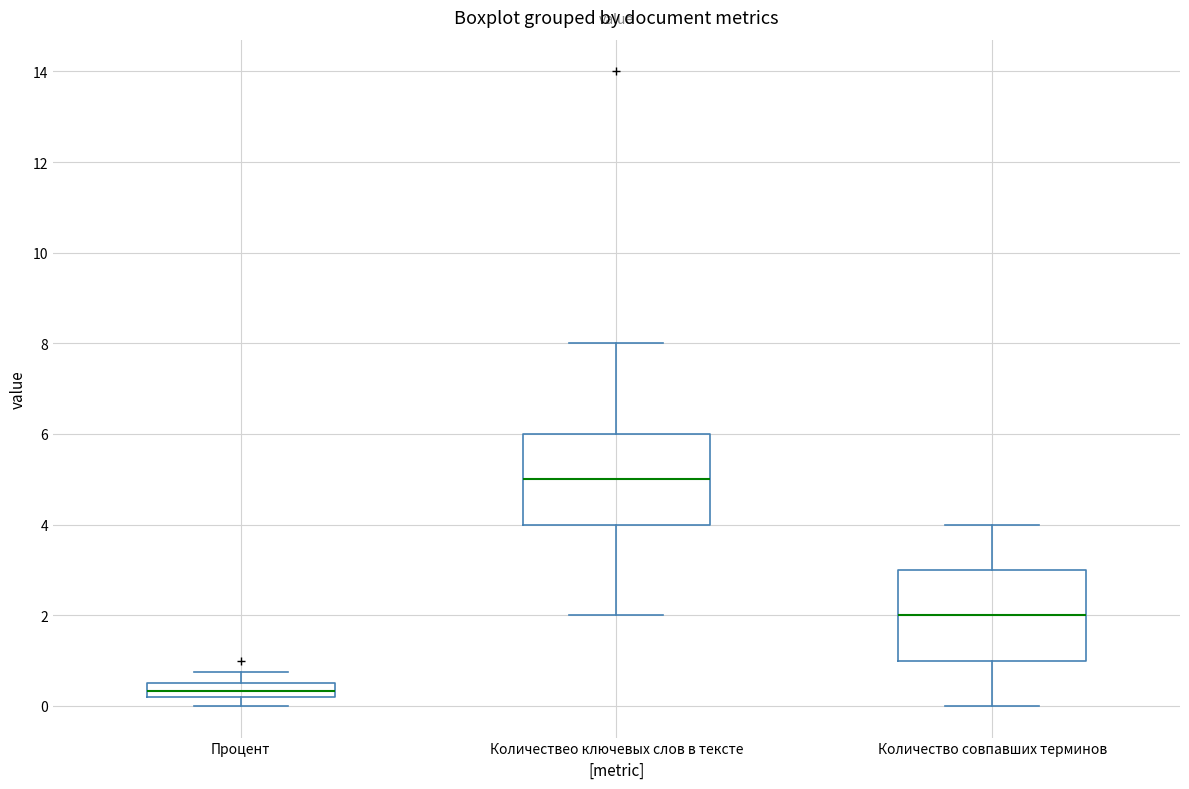

Which box's median line is the highest?

Количествео ключевых слов в тексте